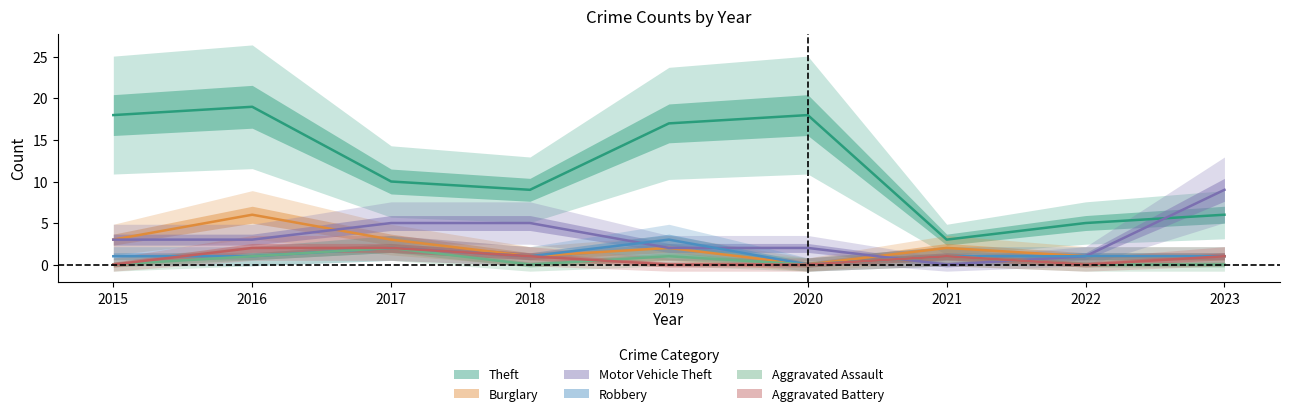

At 2023, list the series in order from largest to smallest.

Motor Vehicle Theft, Theft, Burglary, Robbery, Aggravated Battery, Aggravated Assault